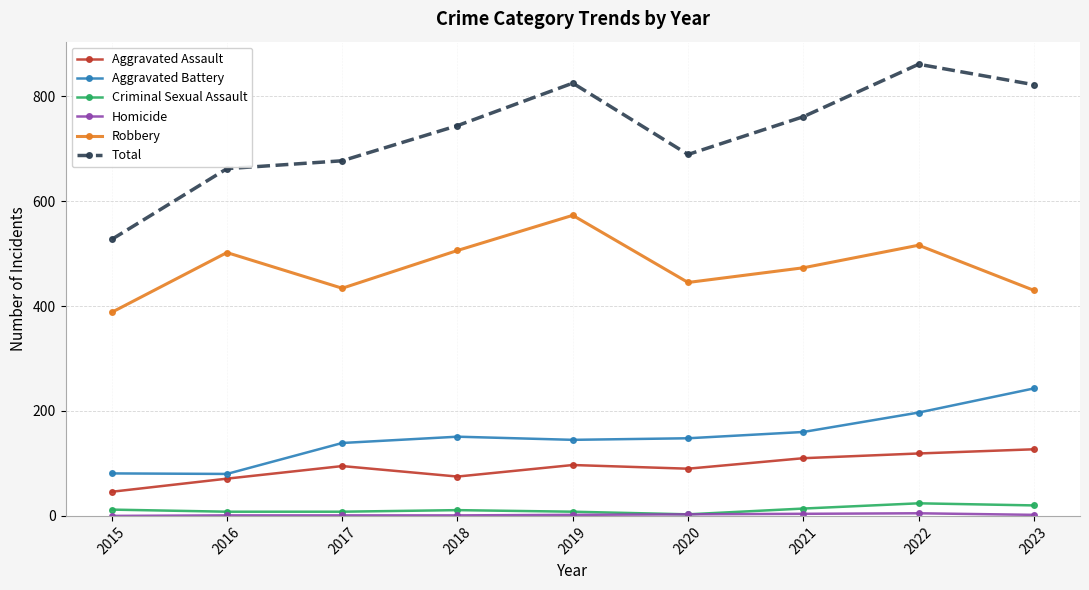

Which series has the largest total across all categories?

Total